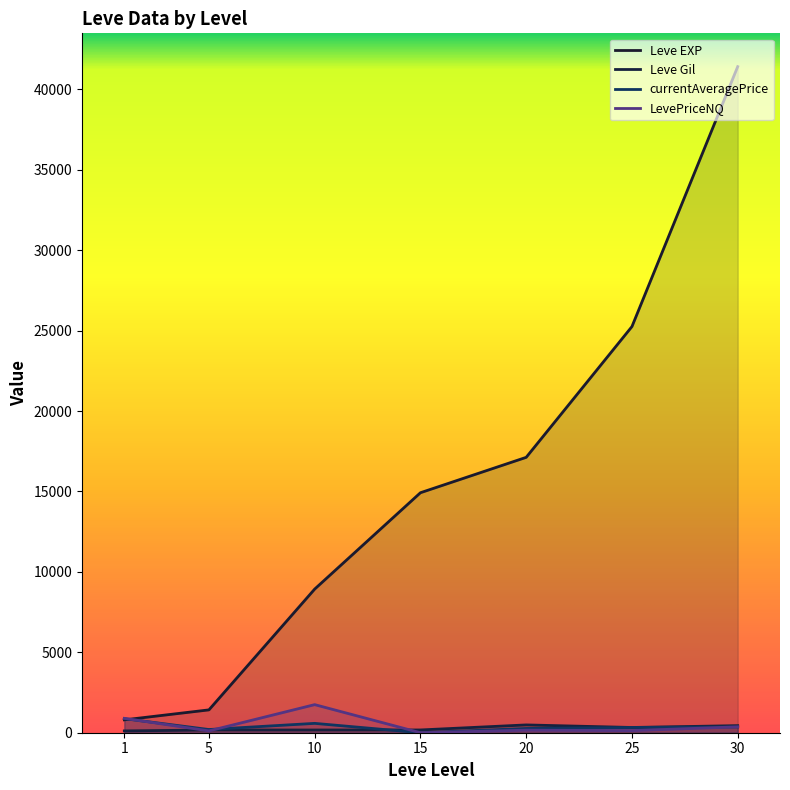

True or false: LevePriceNQ and currentAveragePrice intersect in this chart.

True